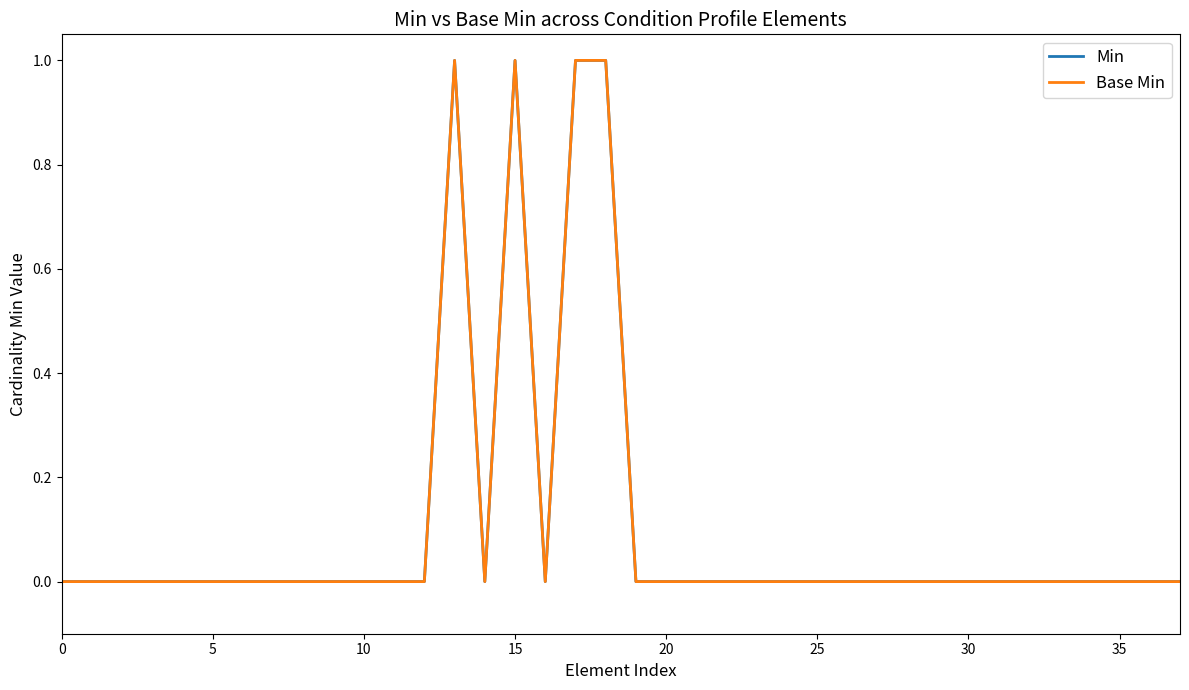

Does the chart display data point markers on the line(s)?

No